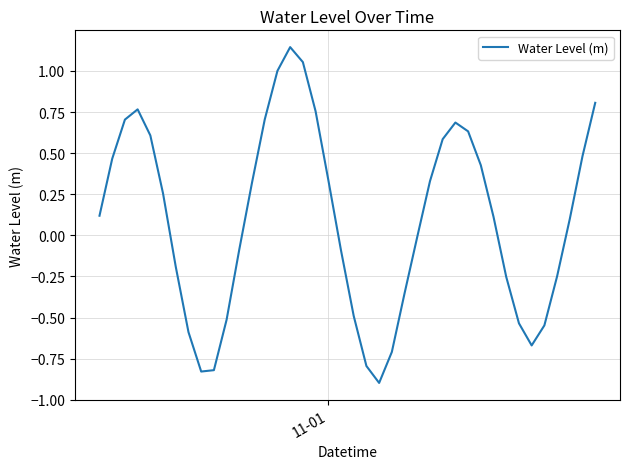

What is the minimum value shown in the chart?

-0.9